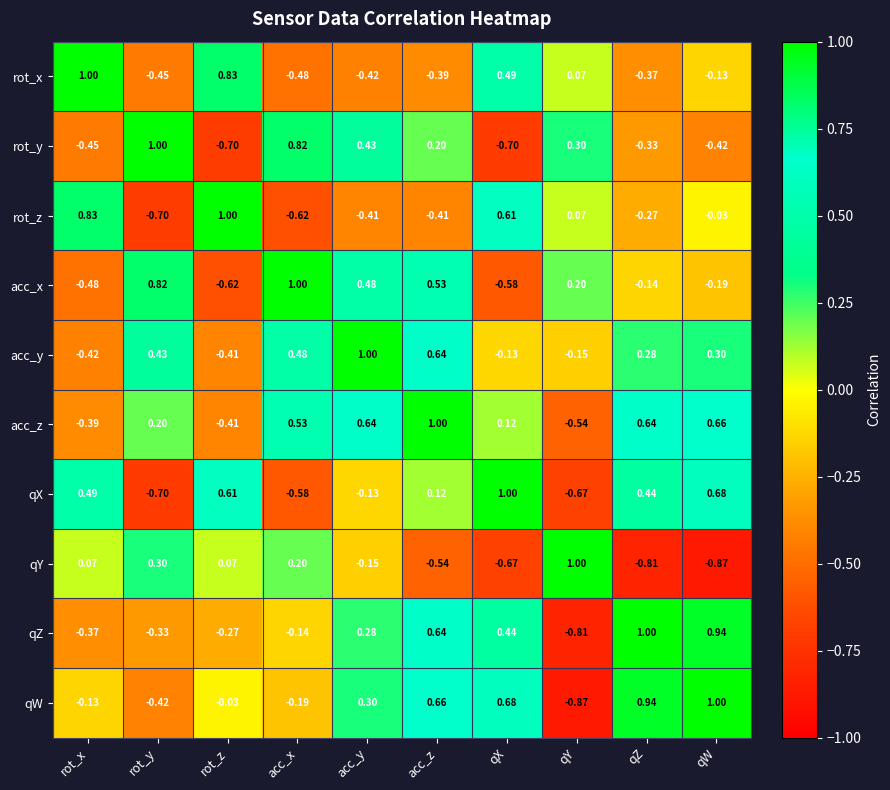

At rot_x, list the series in order from smallest to largest.

acc_x, rot_y, acc_y, acc_z, qZ, qW, qY, qX, rot_z, rot_x